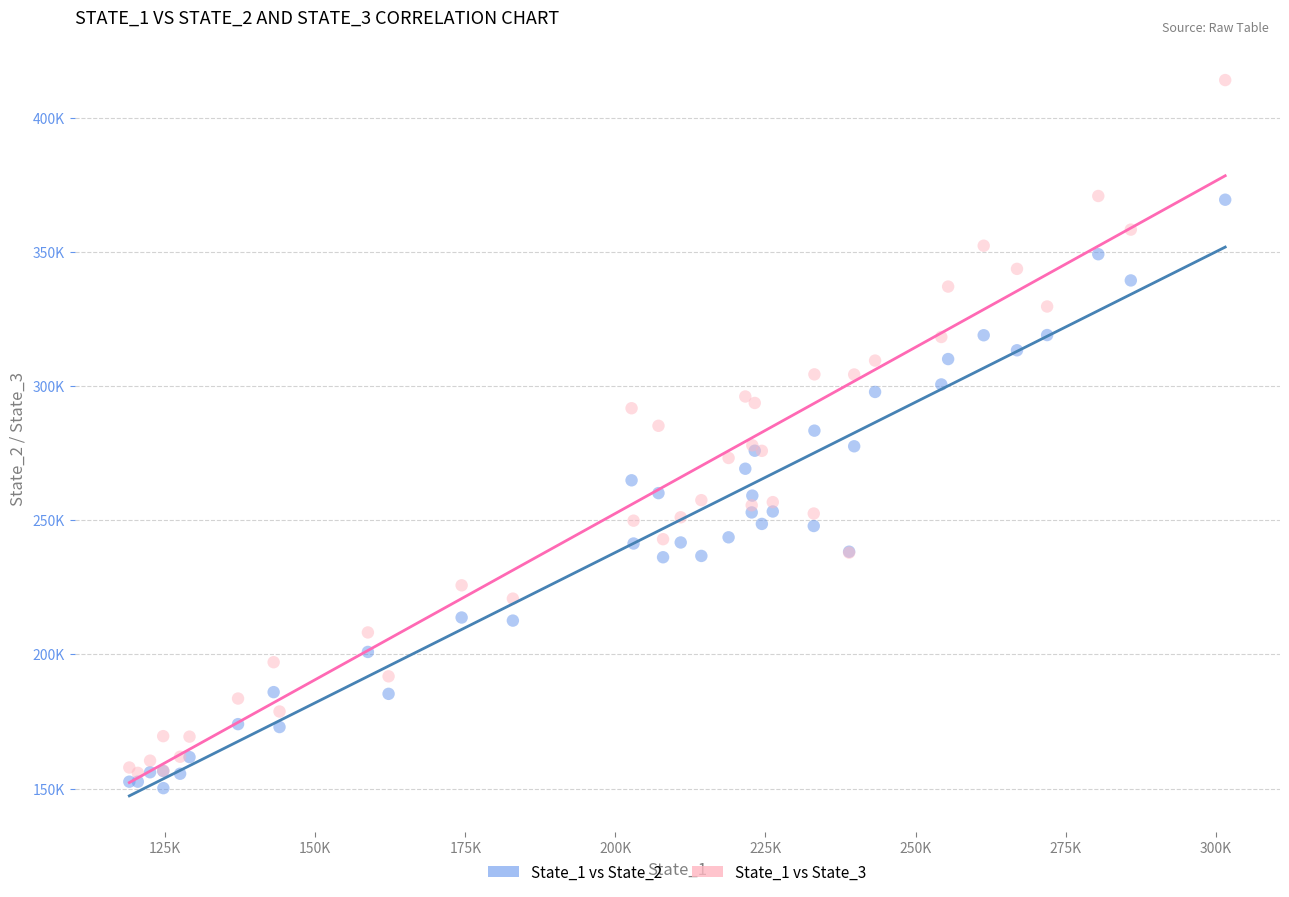

Which series contains the highest Y value?

State_1 vs State_3